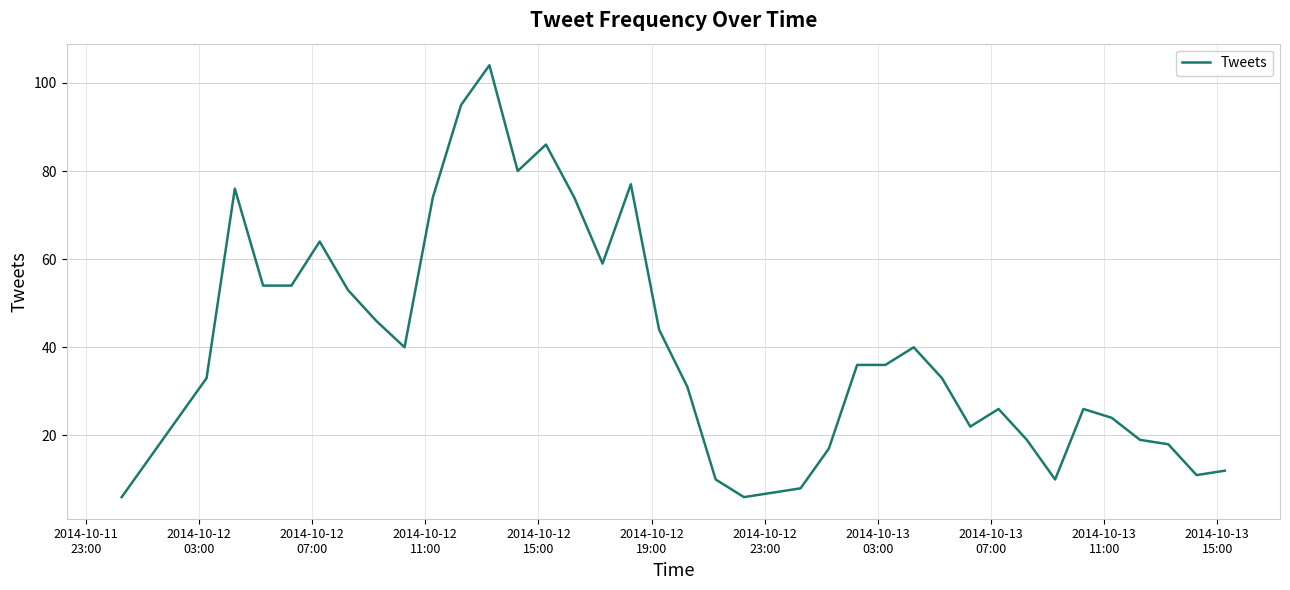

What is the greatest value displayed?

104